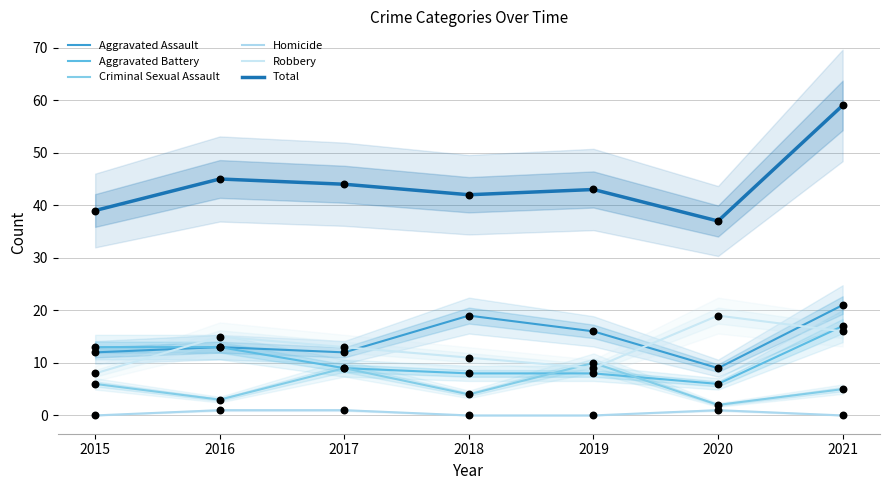

Is the value of Aggravated Battery at 2017 greater than the value of Criminal Sexual Assault at 2016?

Yes